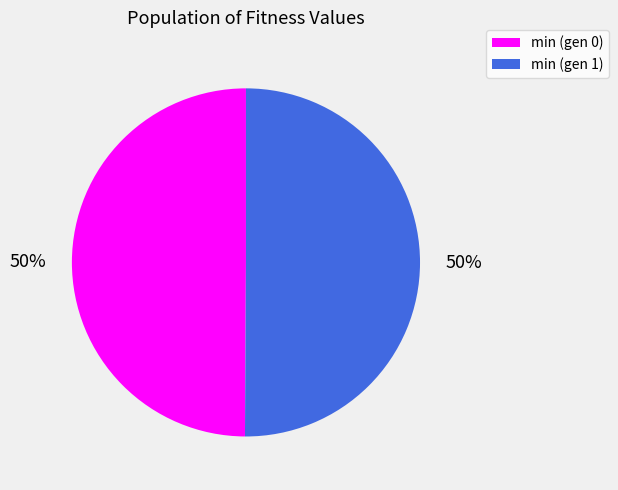

Is it true that min (gen 0) is 56% of the pie?

False